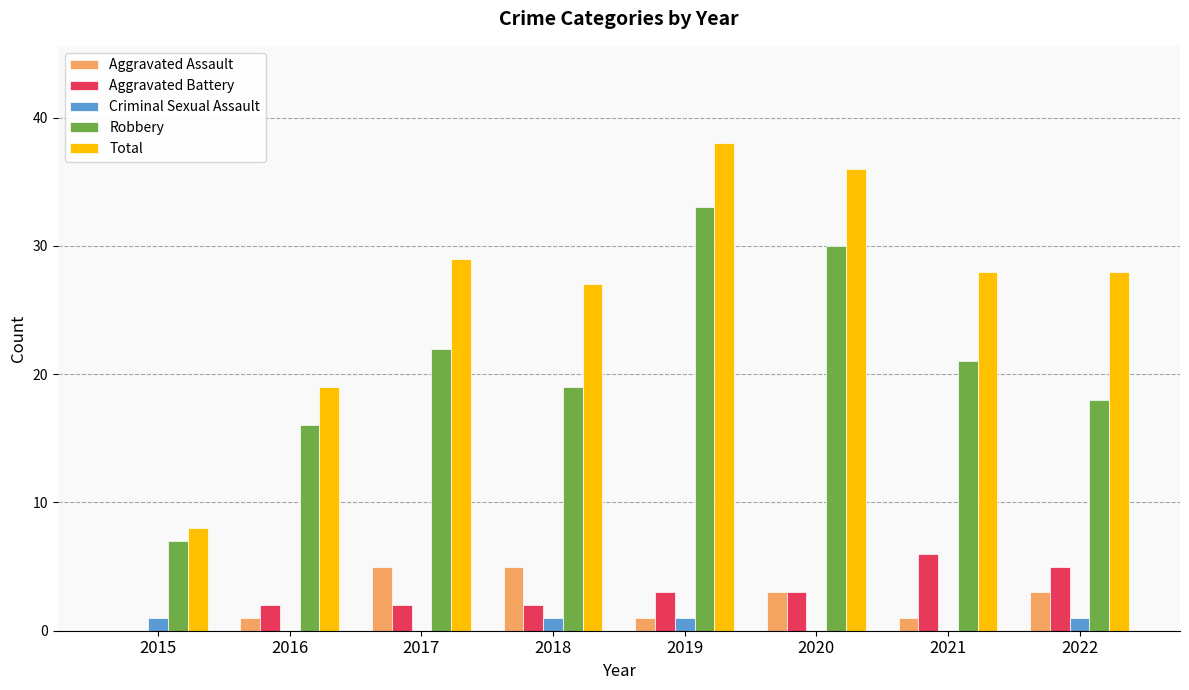

What is the total value across all series at 2015?

16